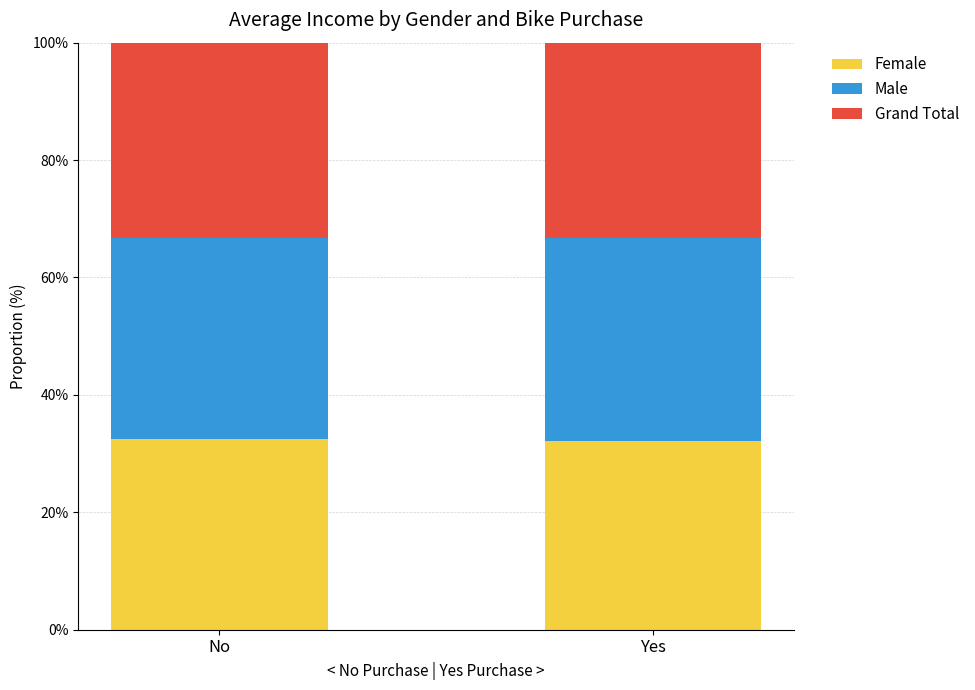

True or false: Female has a value of 22.0 at No.

False